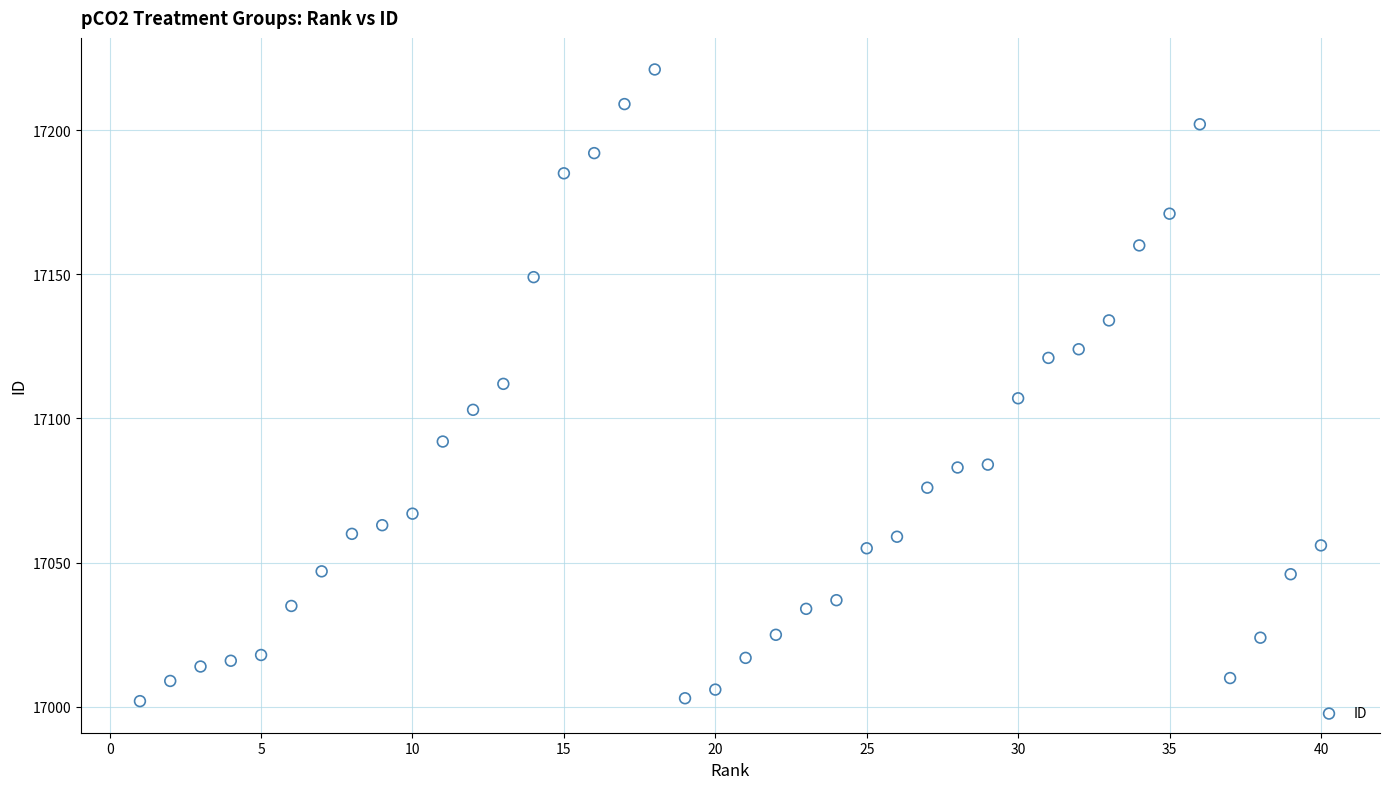

What is the range of Y values (max minus min)?

219